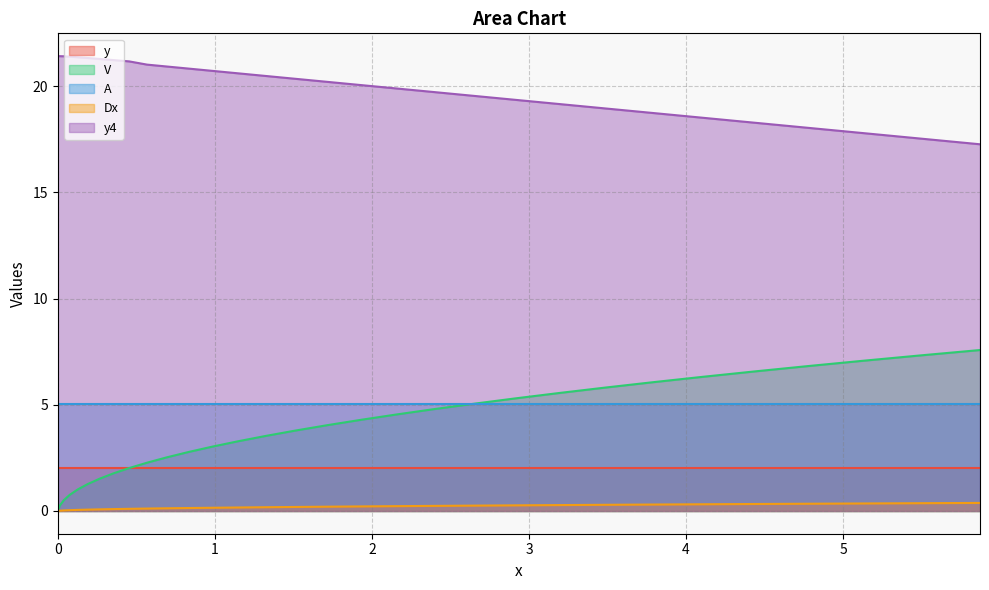

How many data points does each series have?

31